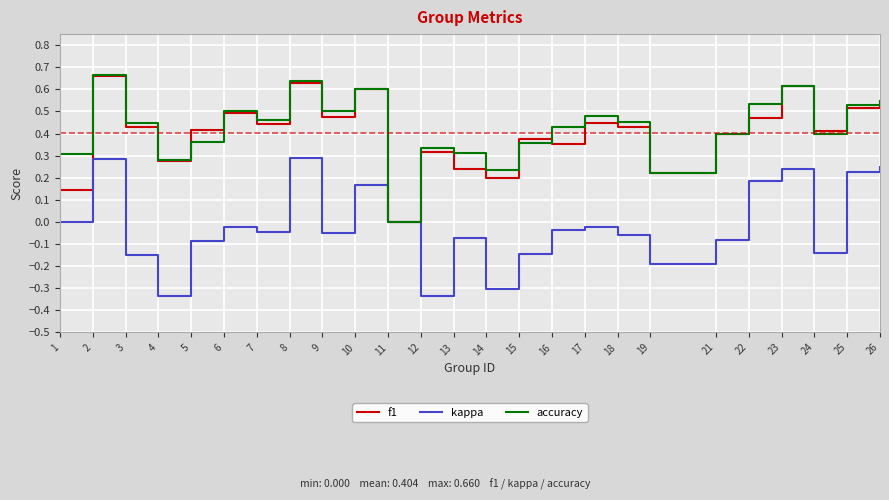

Is the value of f1 at 23 greater than the value of kappa at 10?

Yes